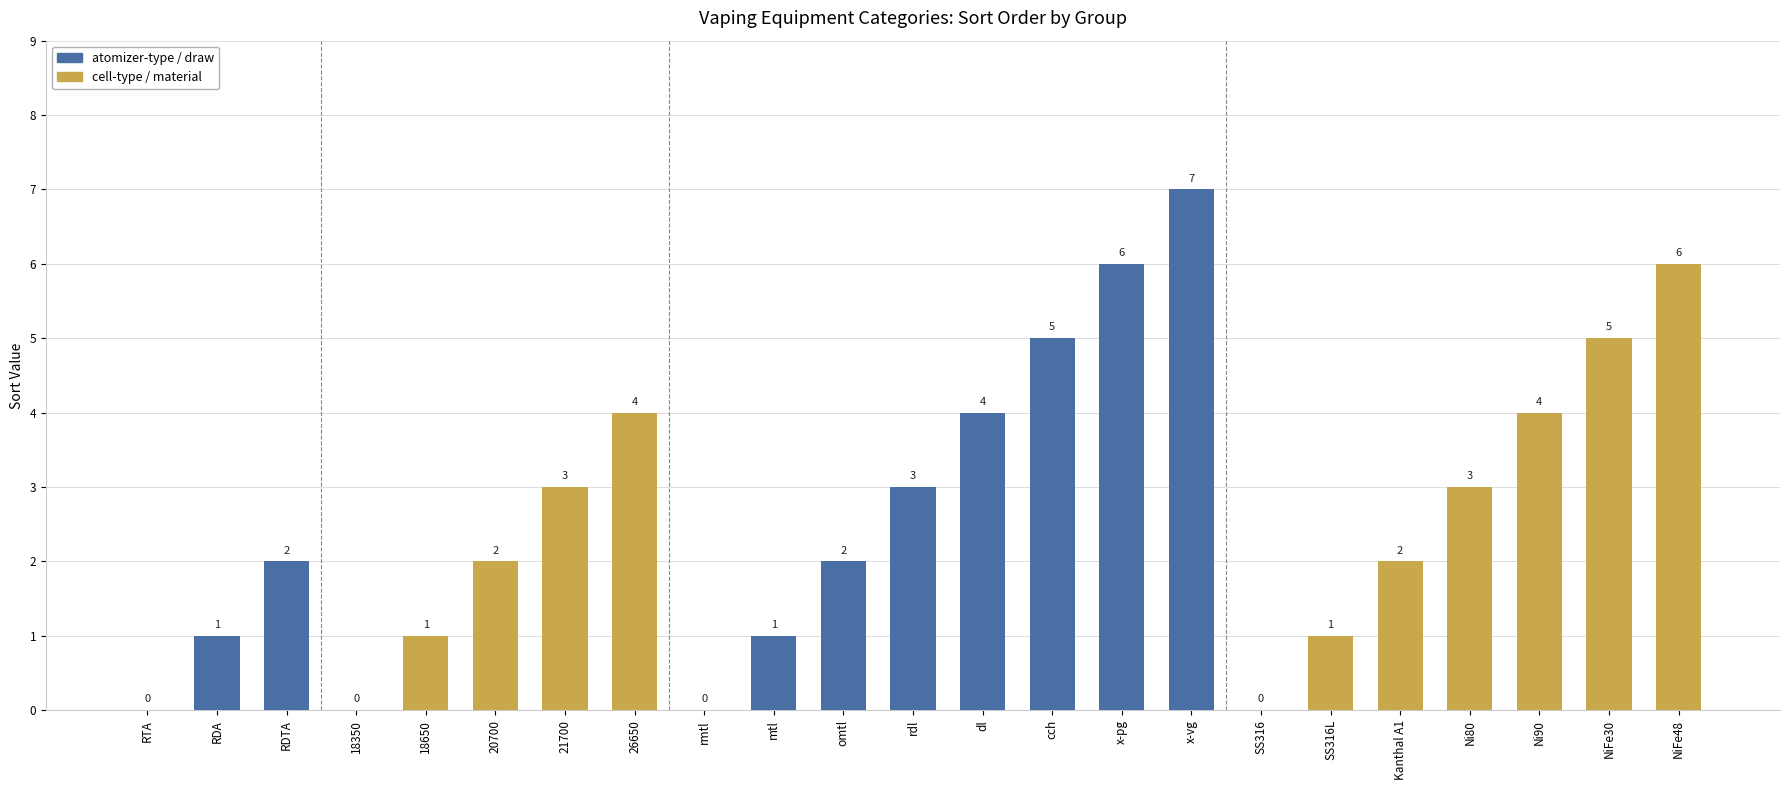

Which label corresponds to the largest value in the chart?

x-vg